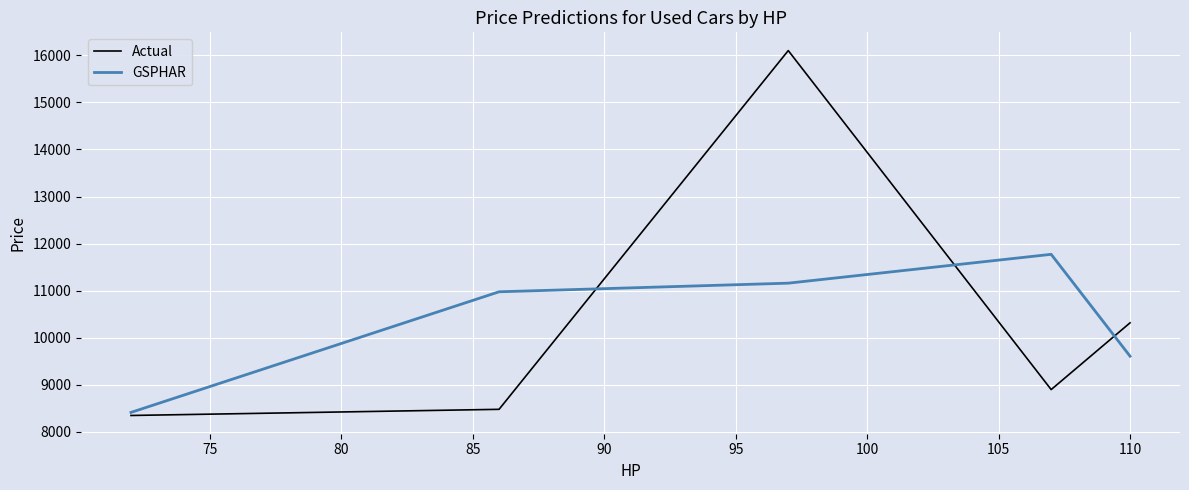

List the series in order of their peak value, highest first.

Actual, GSPHAR